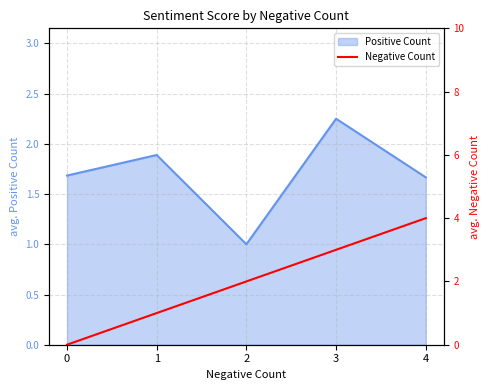

List the series in order of their overall mean, lowest first.

Positive Count, Negative Count